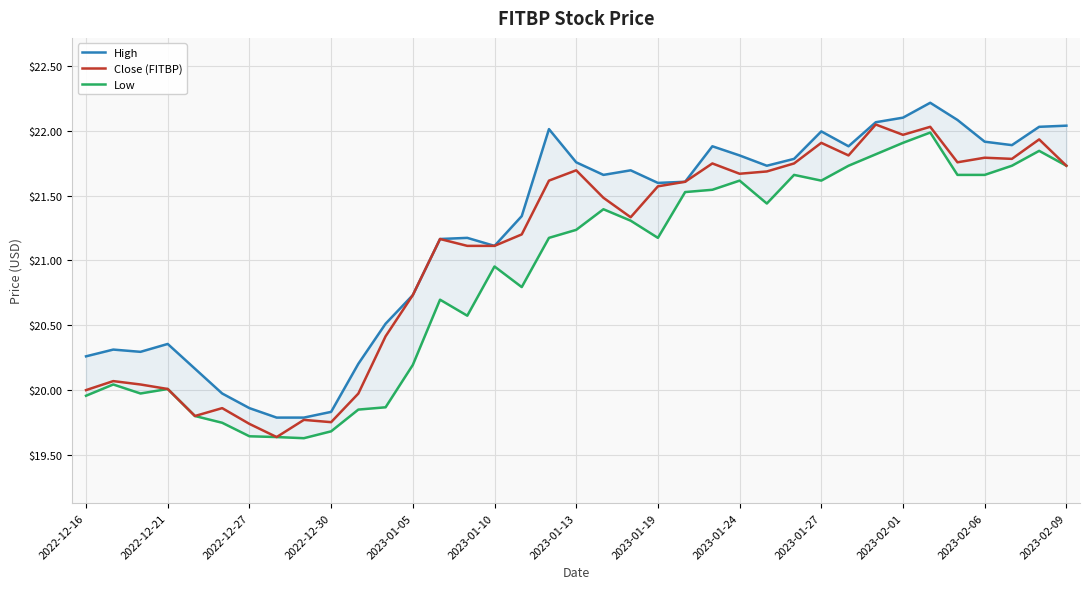

At which category is the sum across all series the highest?

31